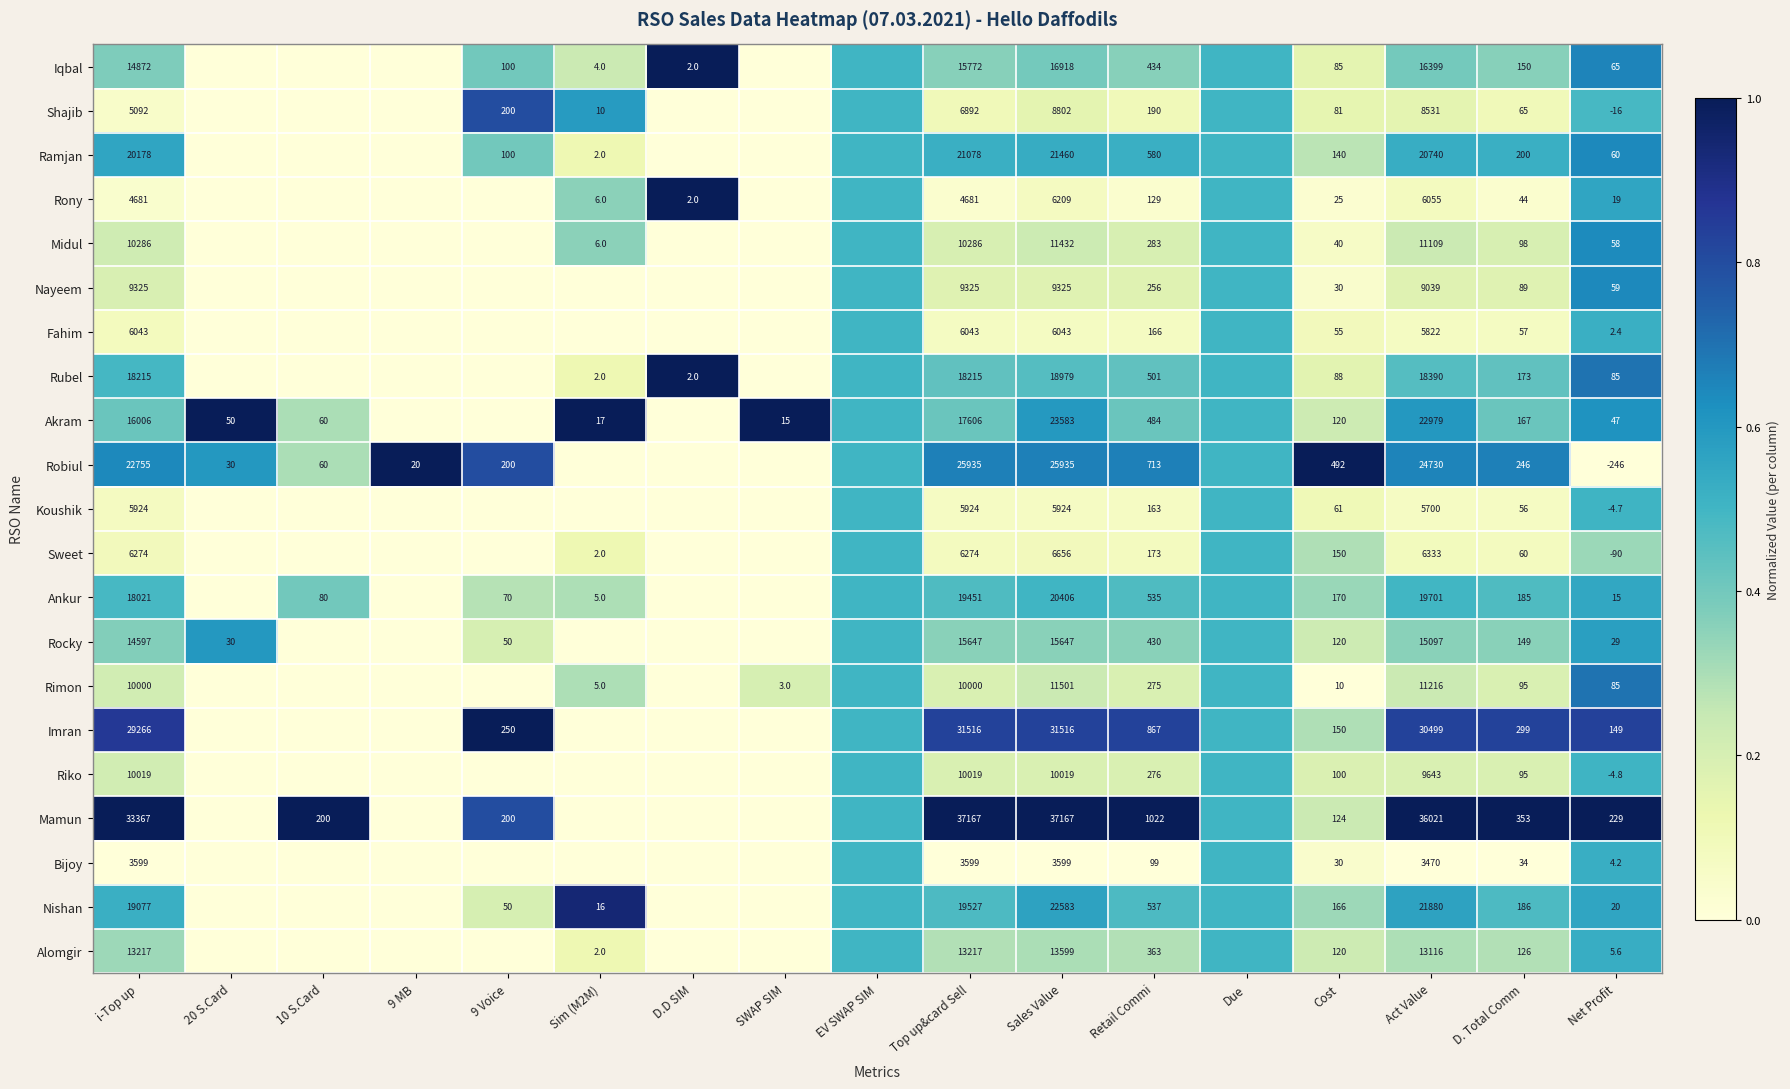

Which series changed the most between Cost and Net Profit?

Robiul